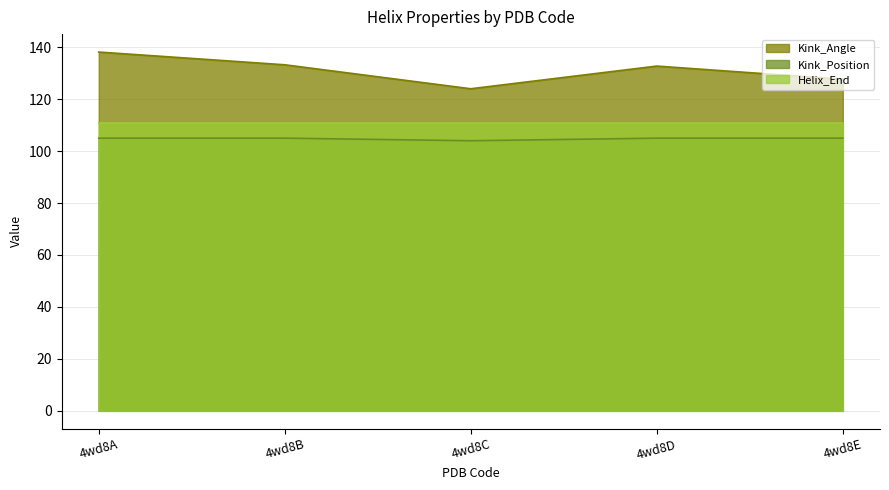

True or false: Kink_Angle and Kink_Position cross at least once.

False